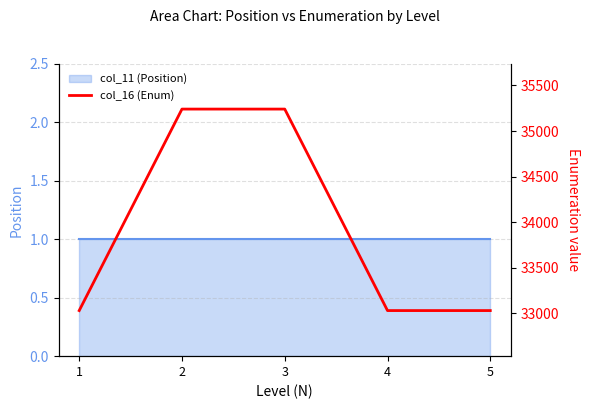

What is the average value?

33915